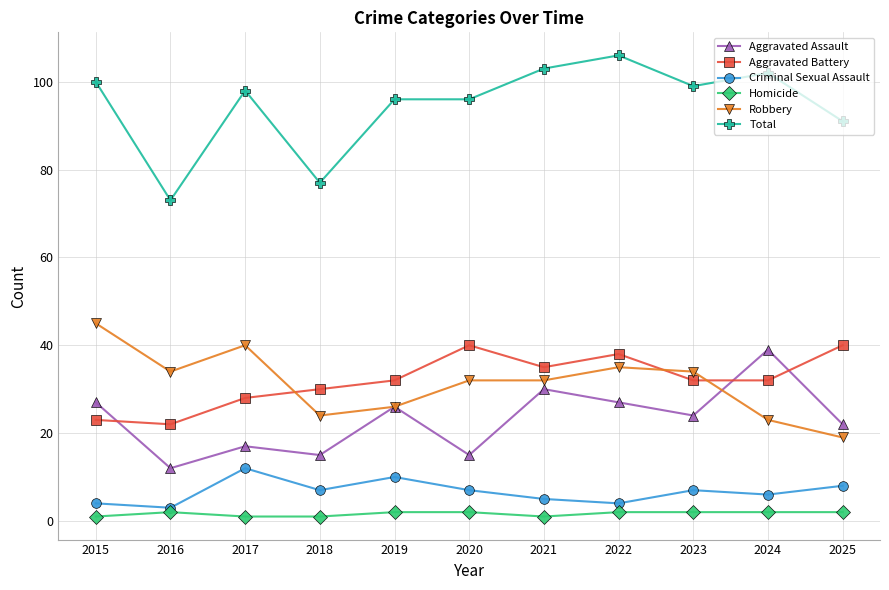

What is the spread (max minus min) of values at 2021?

102